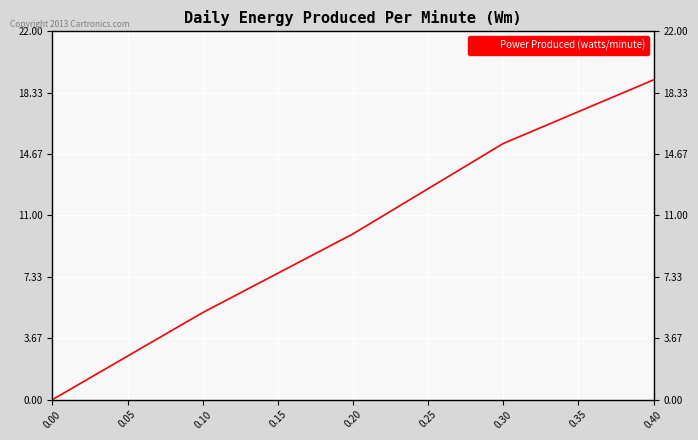

Is it true that the value at 0.40 is 32.0?

False